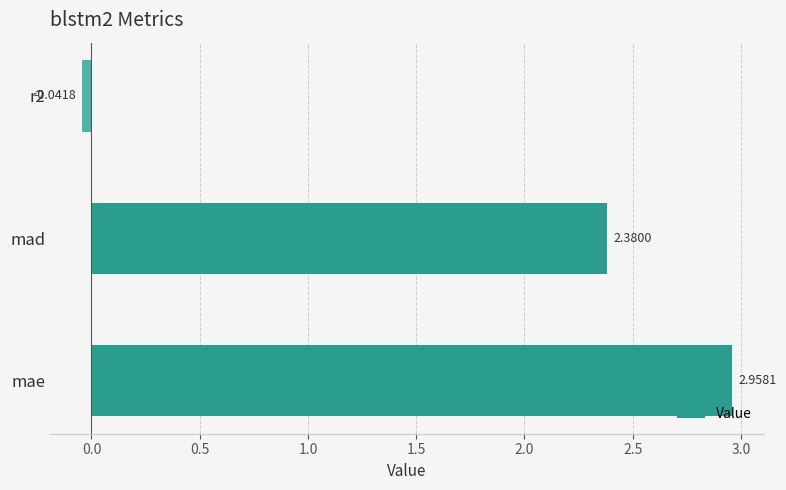

At which category does the chart reach its peak across all series?

mae